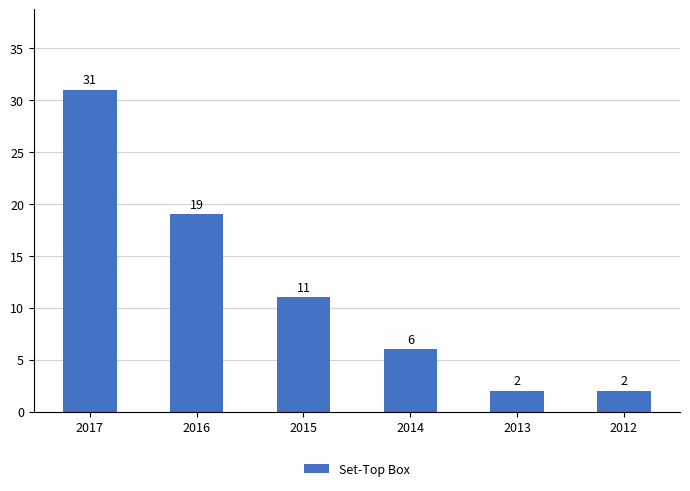

How many values are below 11?

3